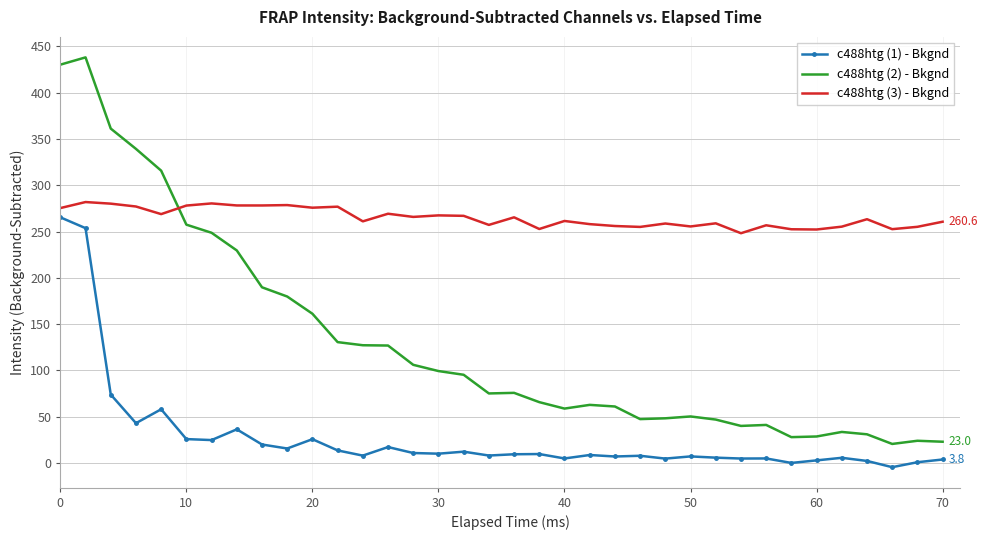

True or false: c488htg (1) - Bkgnd and c488htg (3) - Bkgnd cross at least once.

False